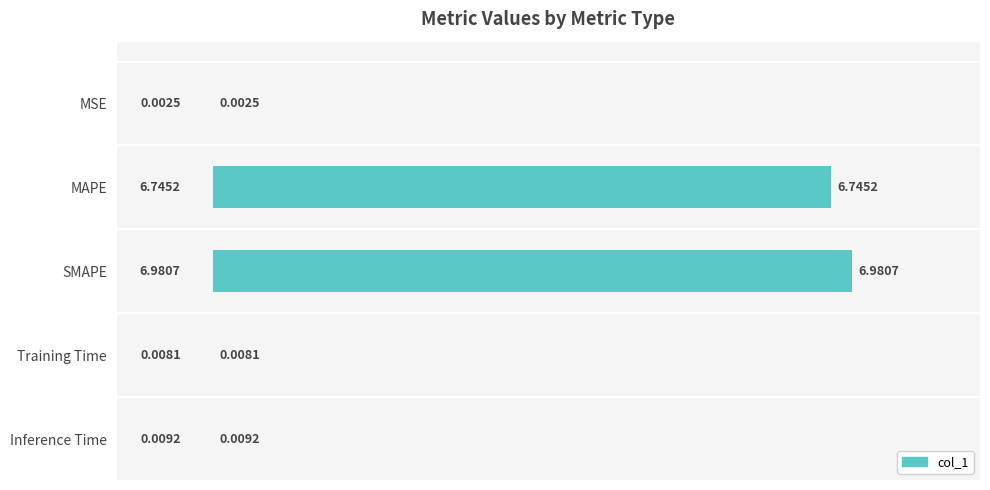

What is the change in value from SMAPE to Inference Time?

-7.0